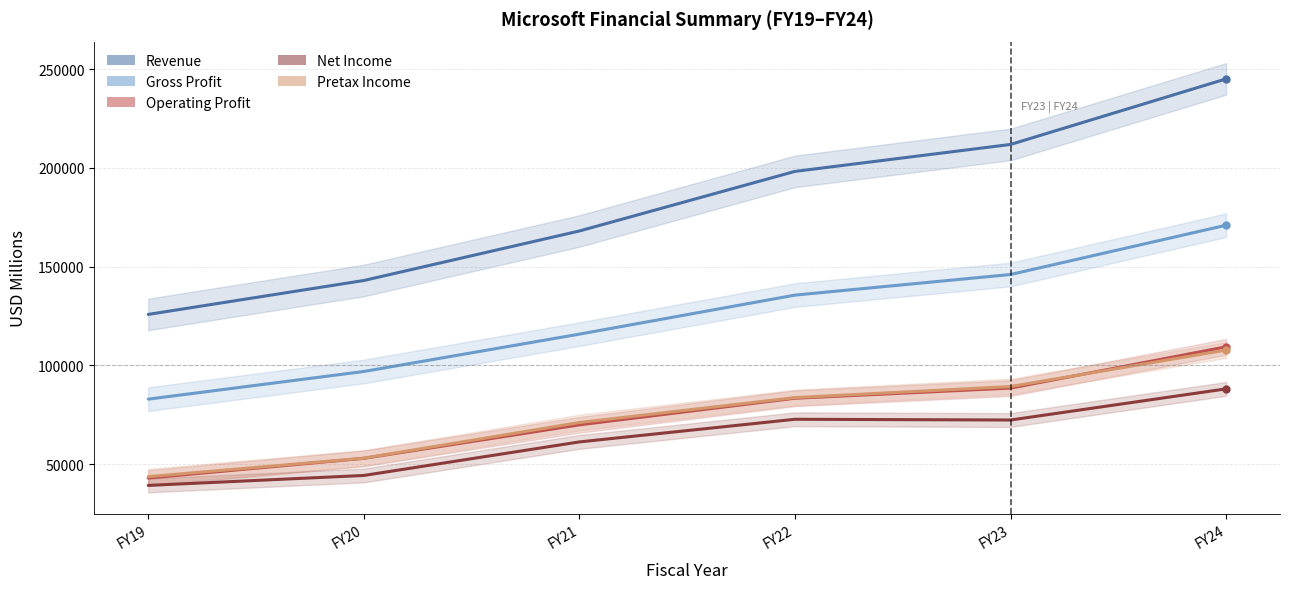

What is the average value of the Gross Profit series?

124734